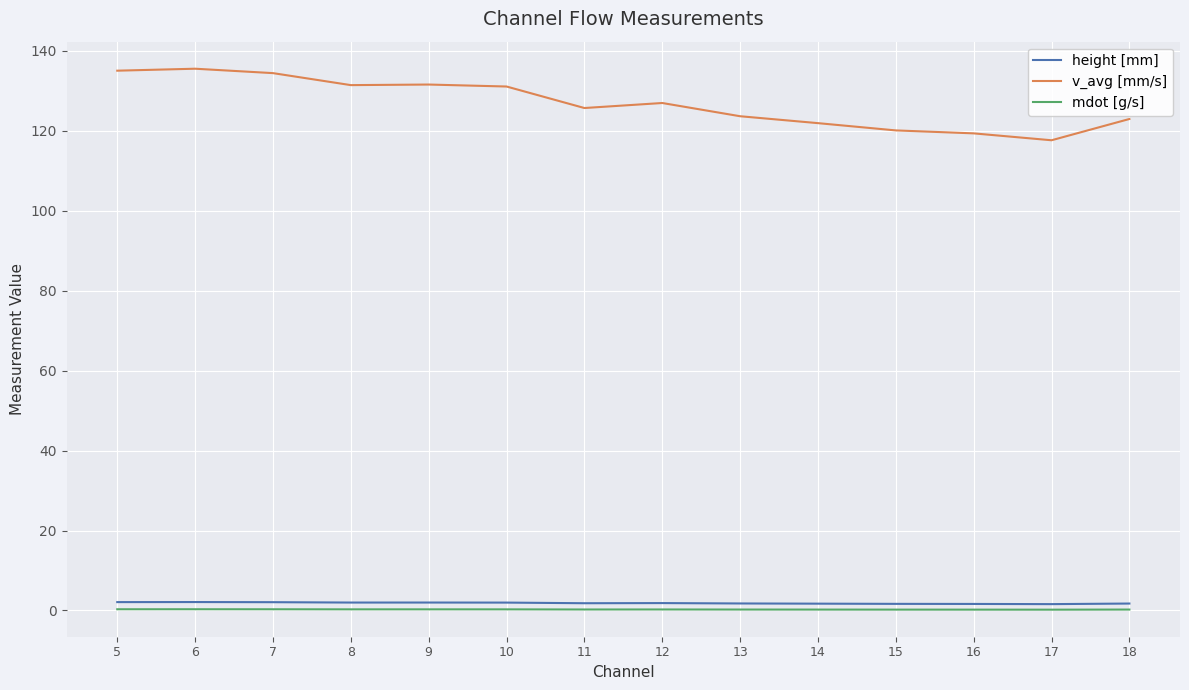

At how many categories does at least one series exceed 113?

14